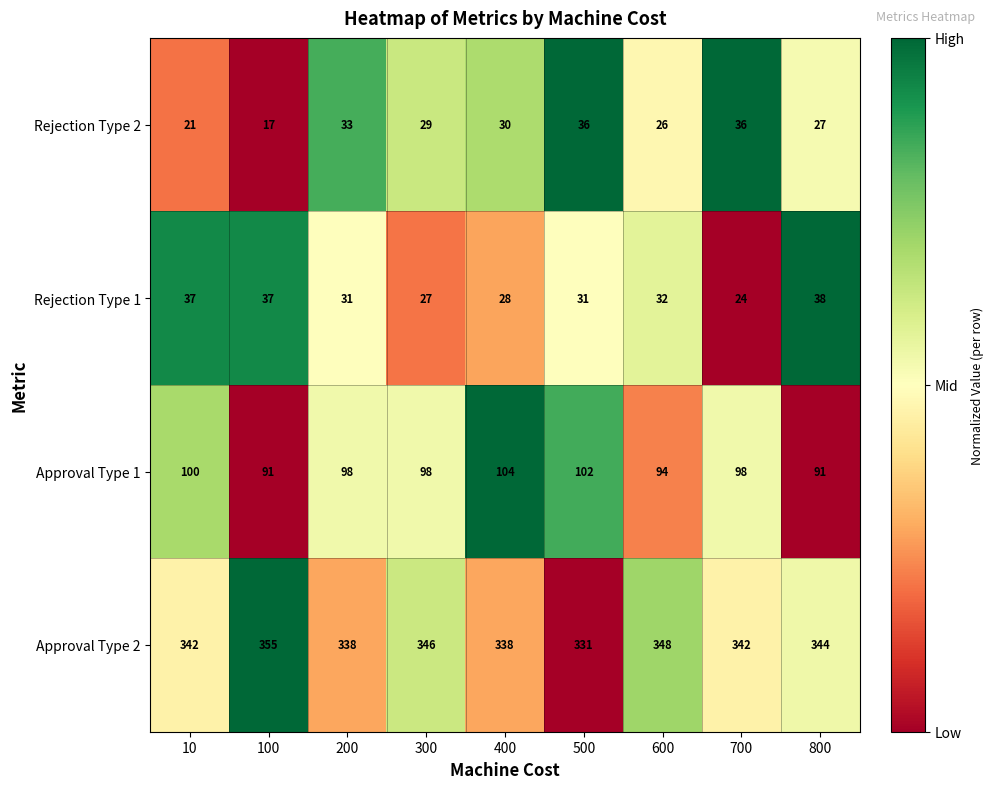

True or false: Rejection Type 1 has a value of 28 at 400.

True